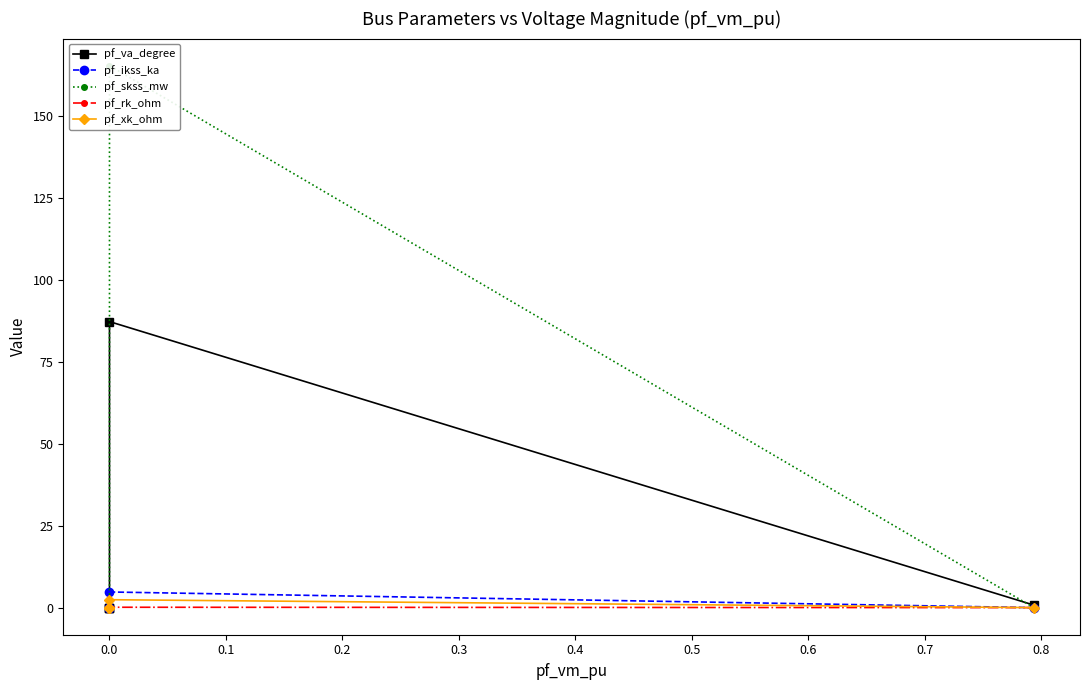

True or false: pf_rk_ohm and pf_skss_mw cross at least once.

False